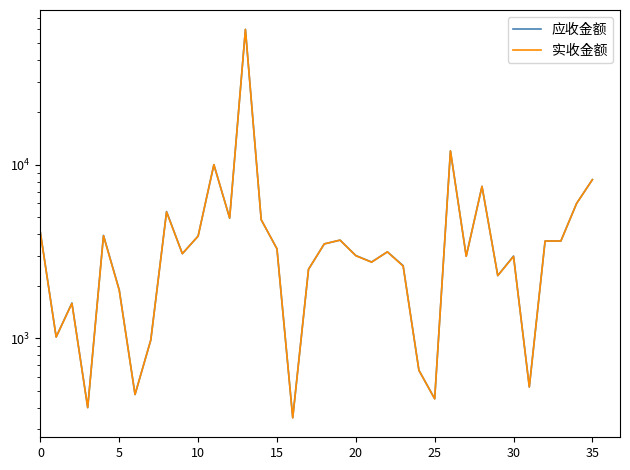

At which label is 实收金额 closest to 30174?

26